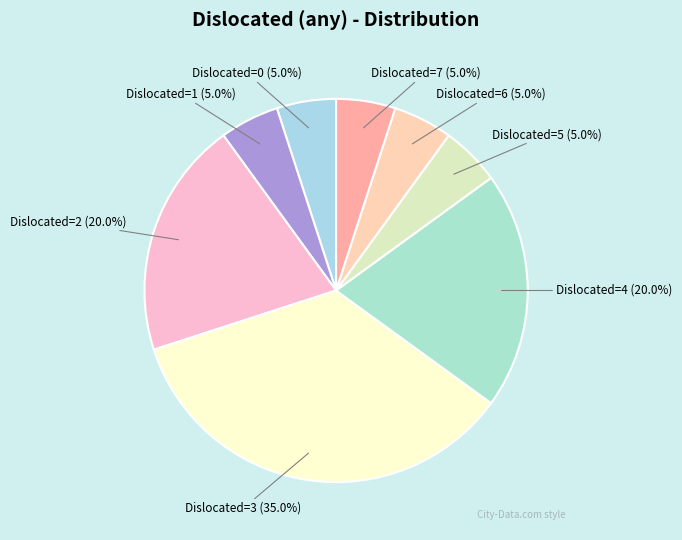

Which slice is the largest?

Dislocated=3